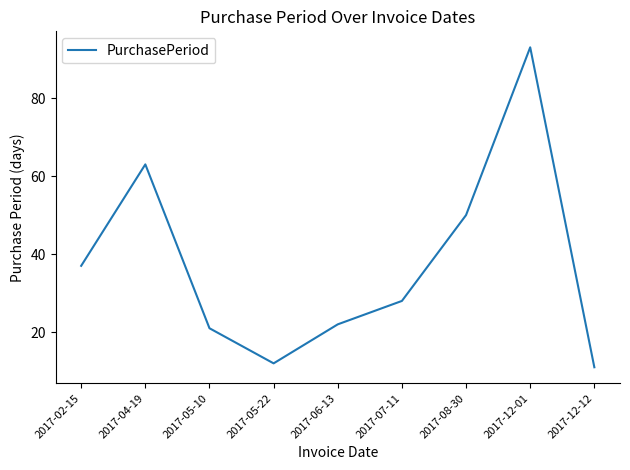

What is the change in value from 2017-04-19 to 2017-06-13?

-41